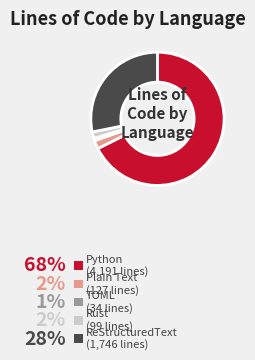

Do ReStructuredText and TOML together represent more than half of the pie?

No